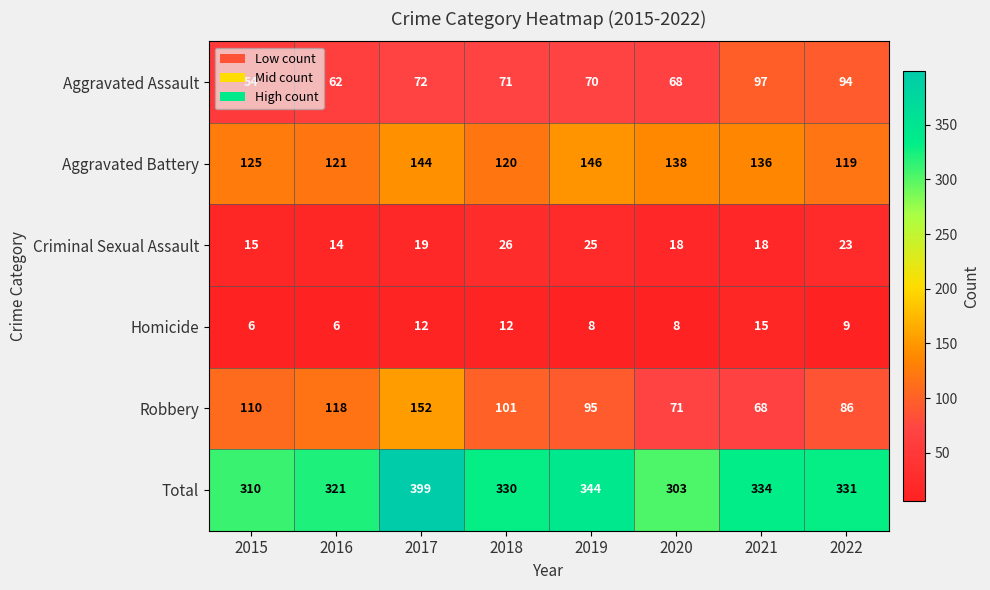

Where is Homicide nearest to the value 10?

2022